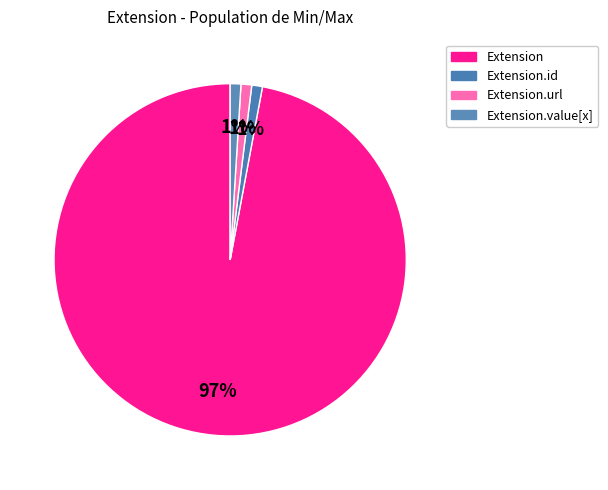

How many segments does this pie chart have?

4